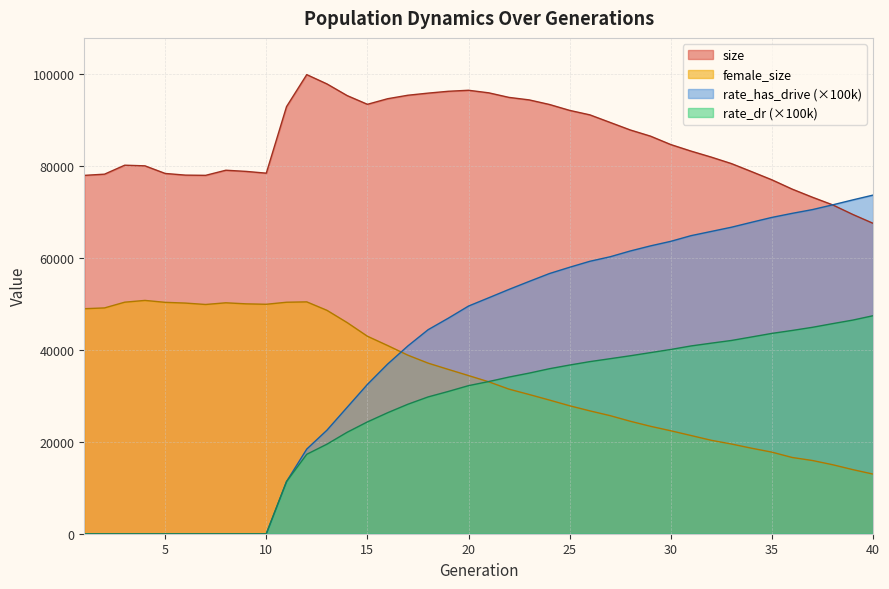

Where does the size series first go above 84571?

11